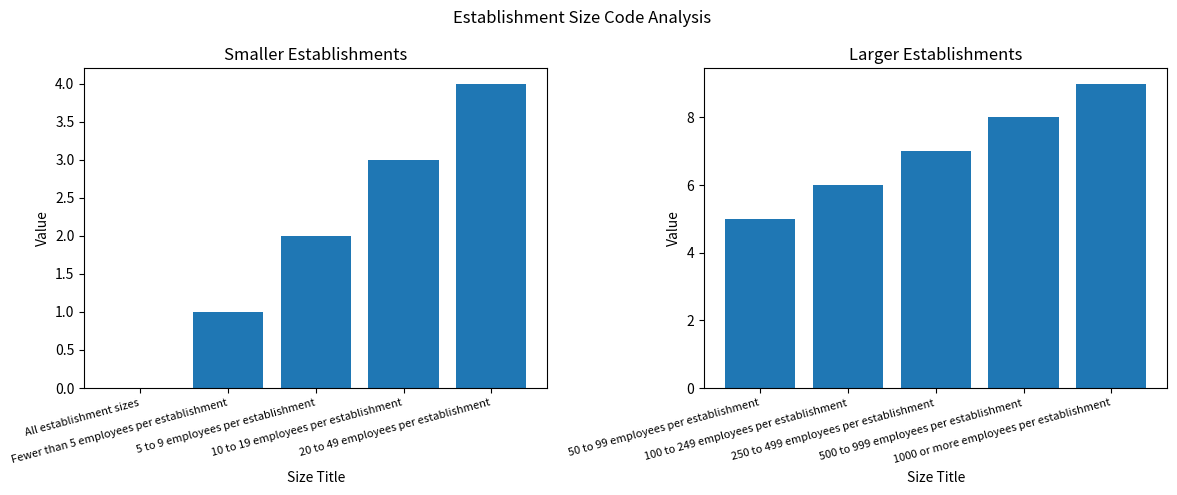

Is the value of size_code (0-4) at 5 to 9 employees per establishment greater than the value of size_code (5-9) at 20 to 49 employees per establishment?

No